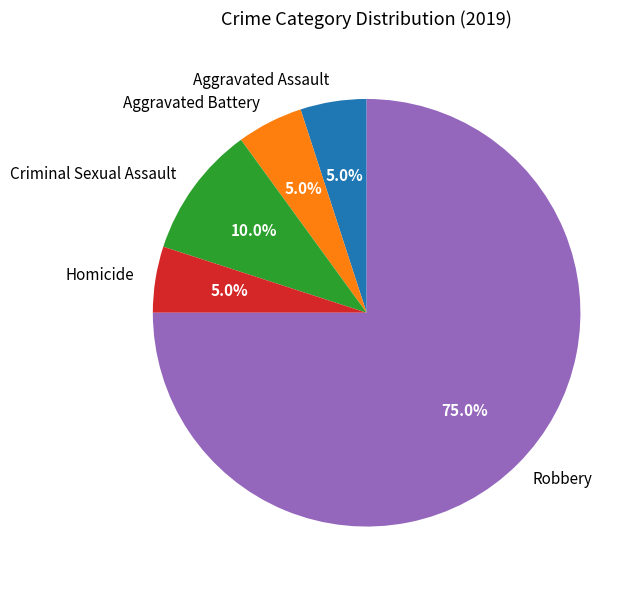

Is there any slice that represents more than half of the pie?

Yes